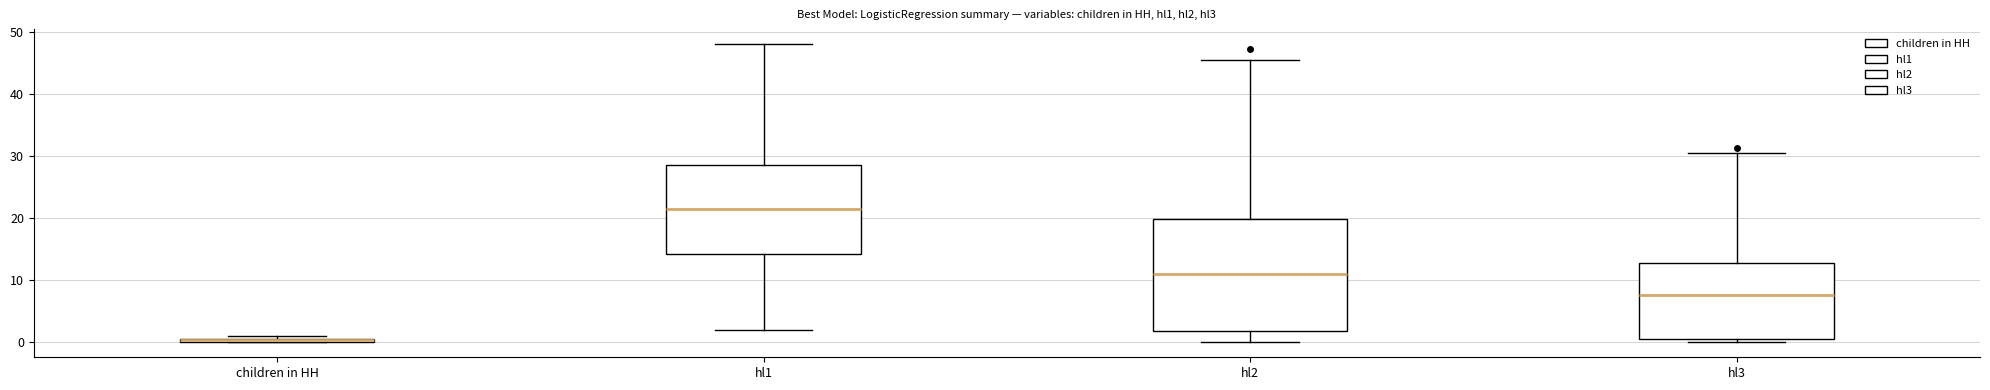

Where does the median line of the box for hl3 sit on the y-axis? The values are not printed on the chart, so give them approximately, as read against the axis.

8